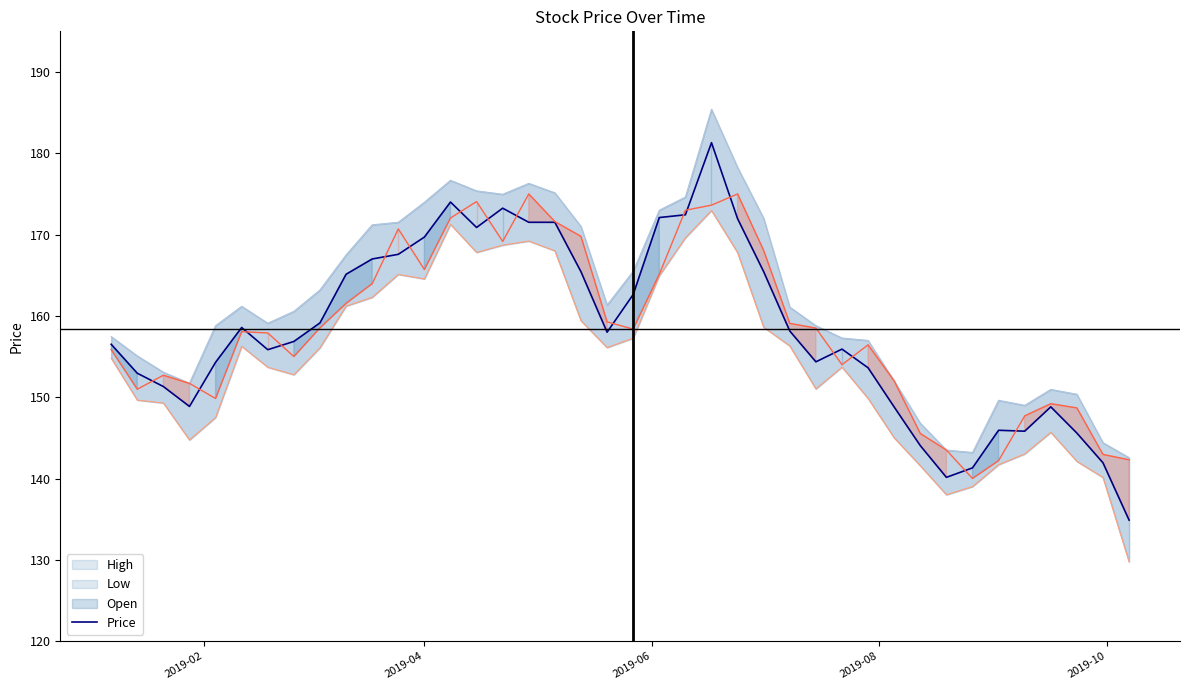

Is this an area chart (filled region under the line)?

No